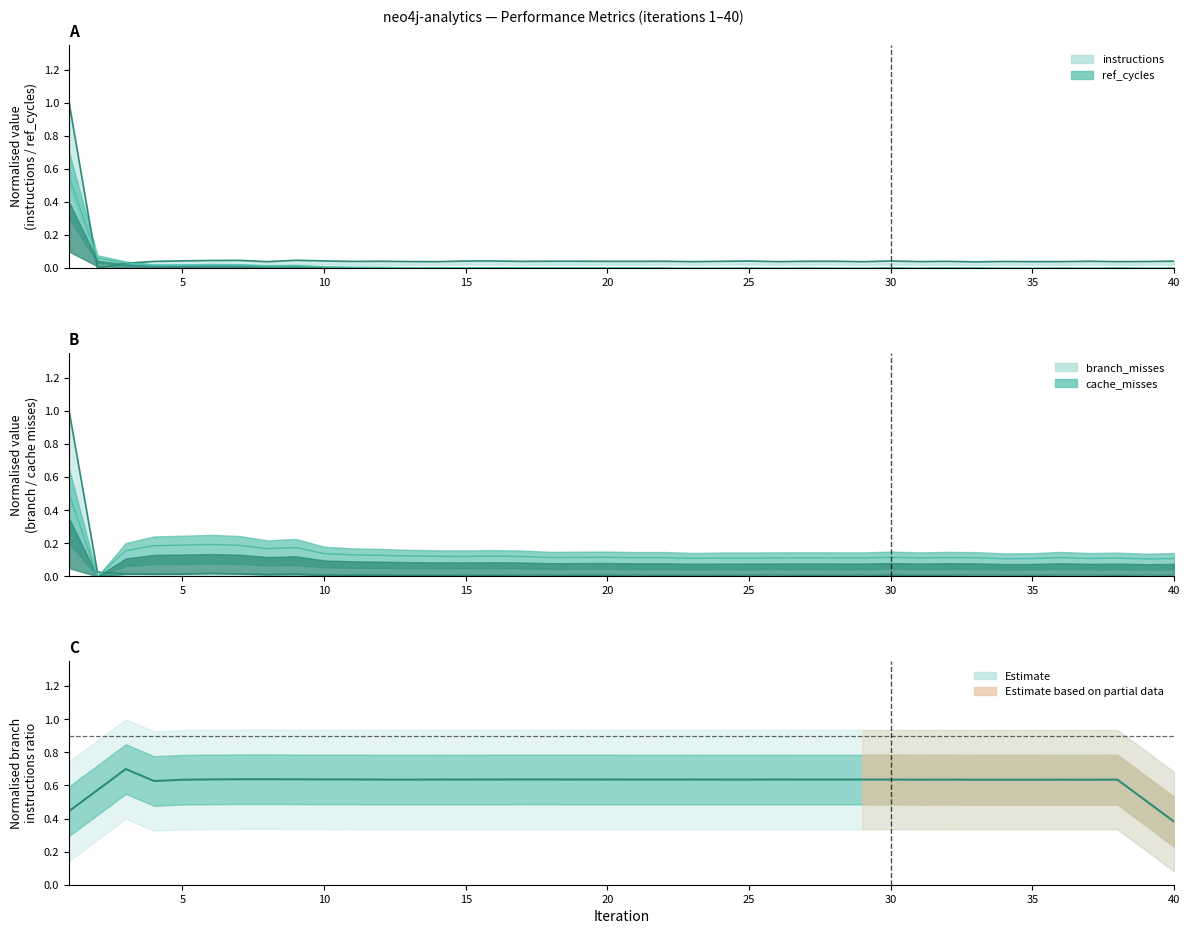

True or false: ref_cycles and cache_misses cross at least once.

True